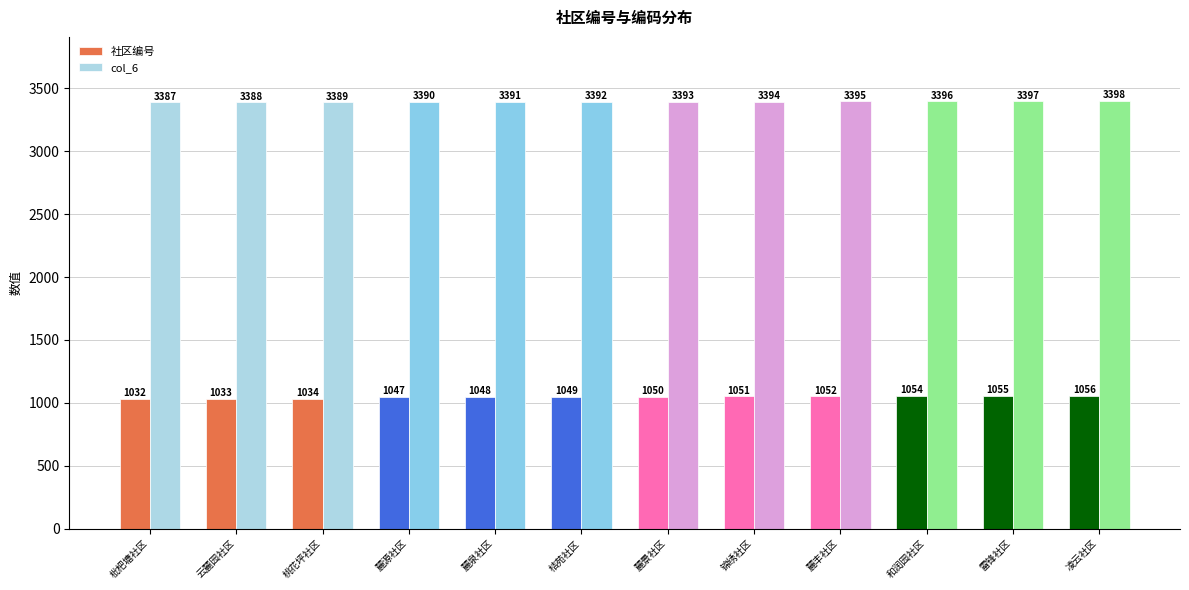

True or false: 社区编号 has a value of 1055 at 雷锋社区.

True